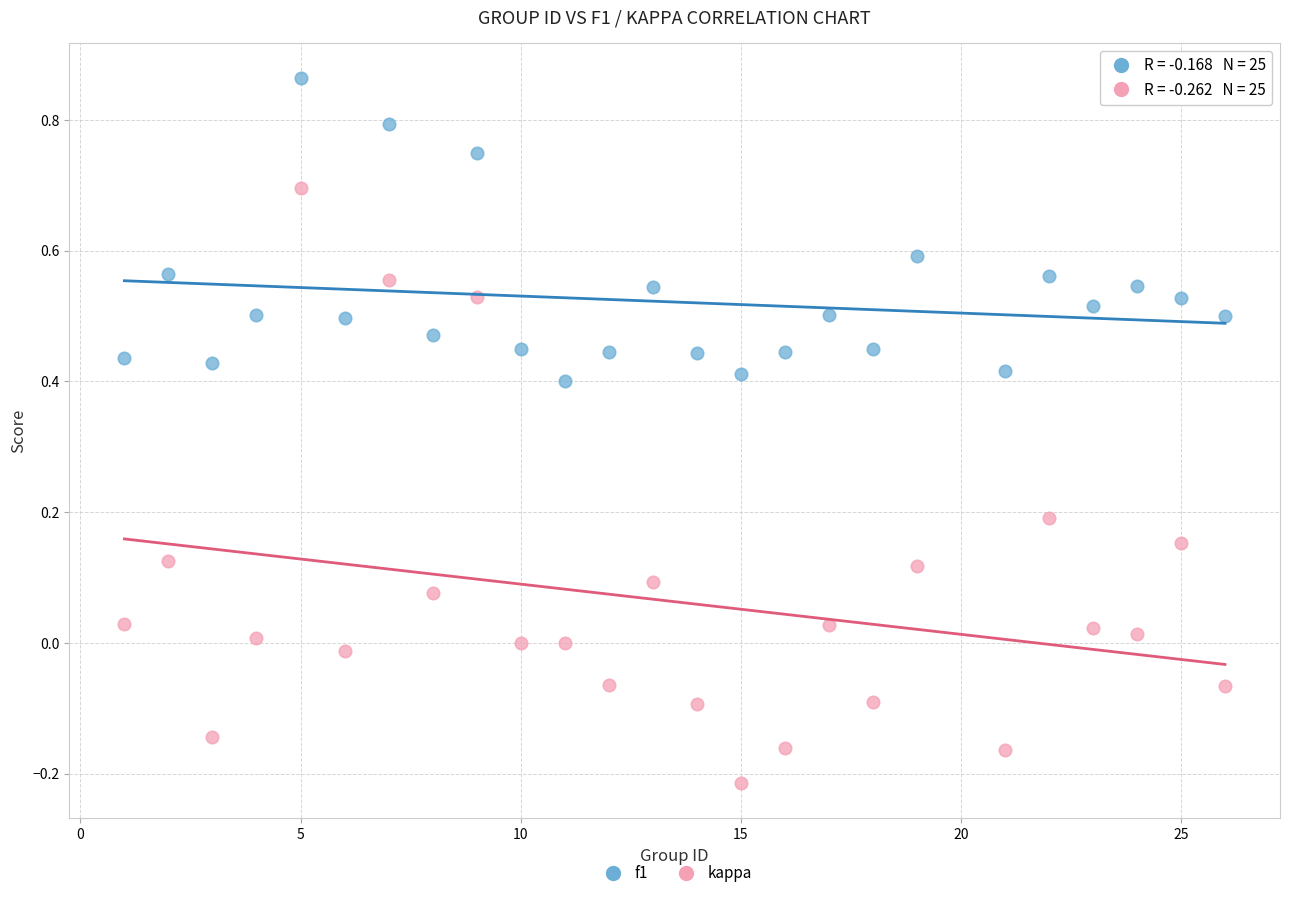

Which series contains the lowest Y value?

kappa